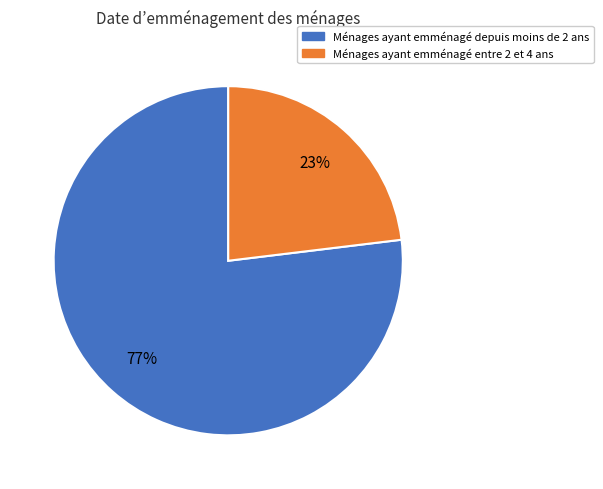

The Ménages ayant emménagé entre 2 et 4 ans slice represents 17% of the pie. True or false?

False